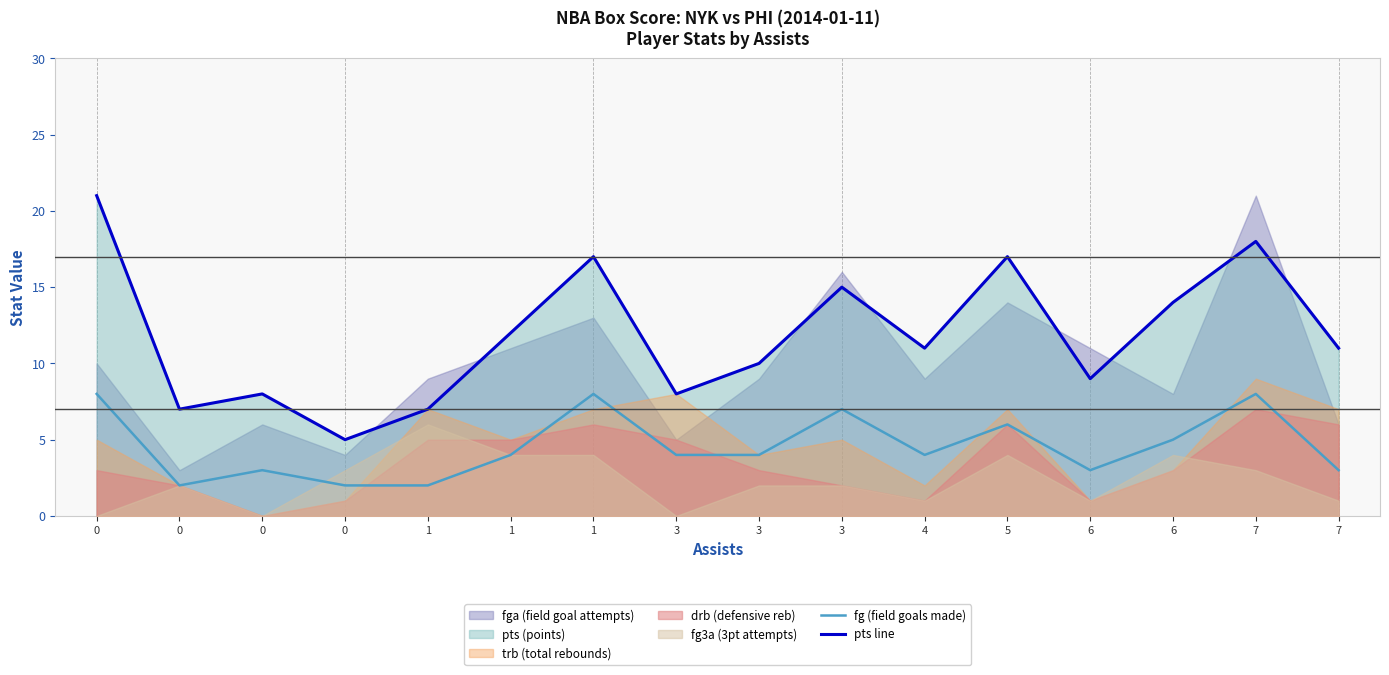

Reading left to right, list all the values displayed in this chart.

fg (field goals made): 0=8	0=2	0=3	0=2	1=2	1=4	1=8	3=4	3=4	3=7	4=4	5=6	6=3	6=5	7=8	7=3
pts line: 0=21	0=7	0=8	0=5	1=7	1=12	1=17	3=8	3=10	3=15	4=11	5=17	6=9	6=14	7=18	7=11